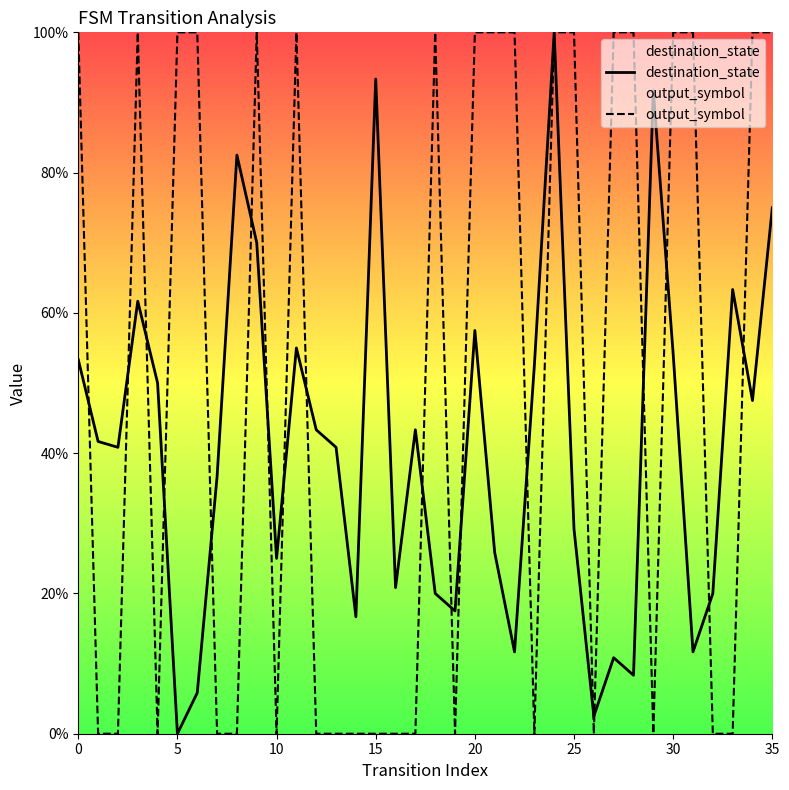

What is the maximum value shown in the chart?

100.0